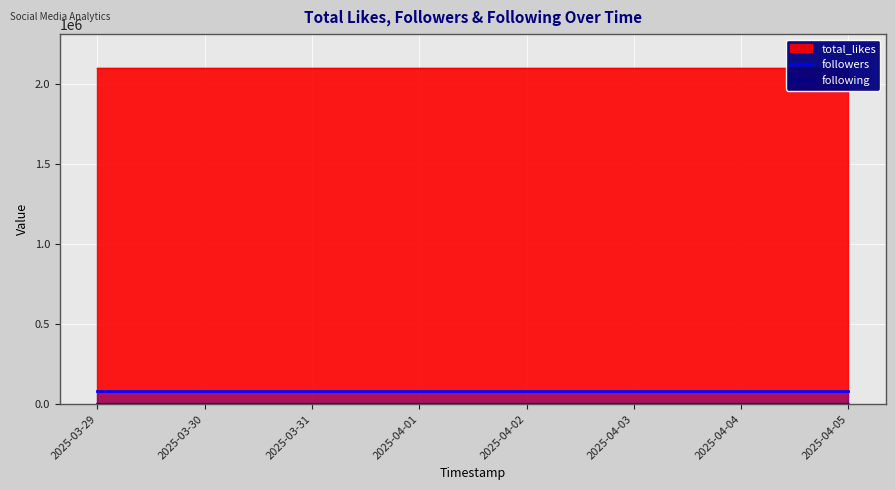

What is the average value of the followers series?

79500